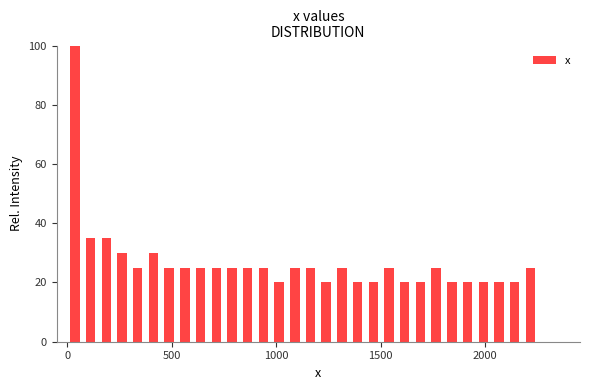

Around what value on the x-axis is the tallest bar? Give the approximate position of its centre, as read against the axis.

50